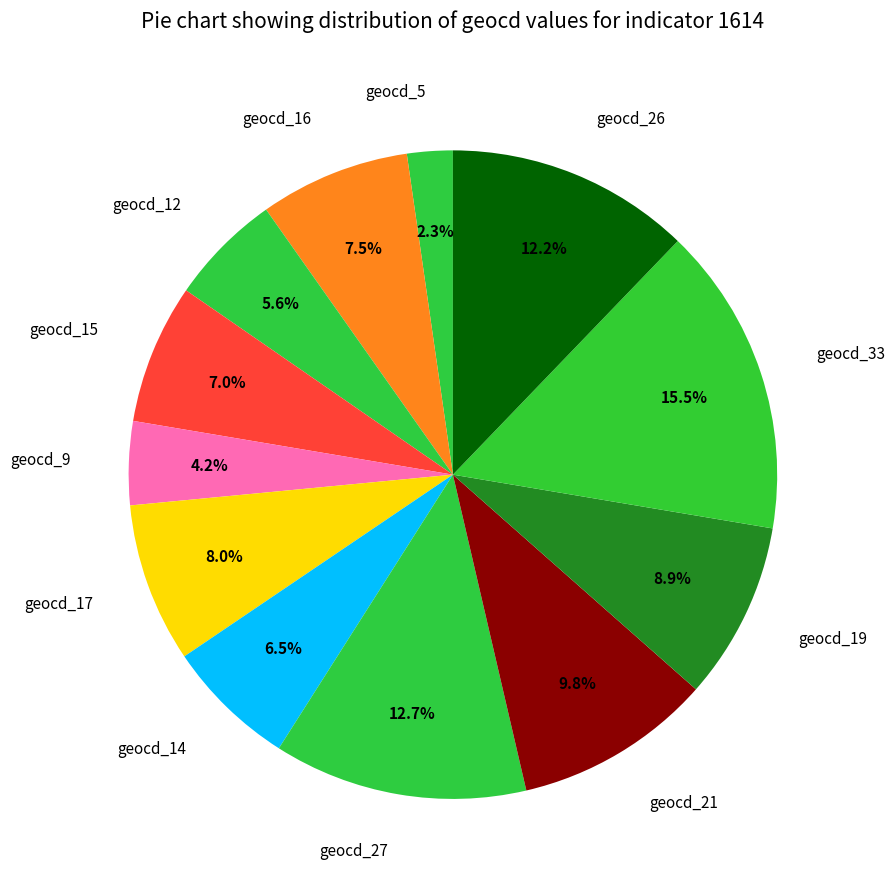

Does any single category account for the majority?

No